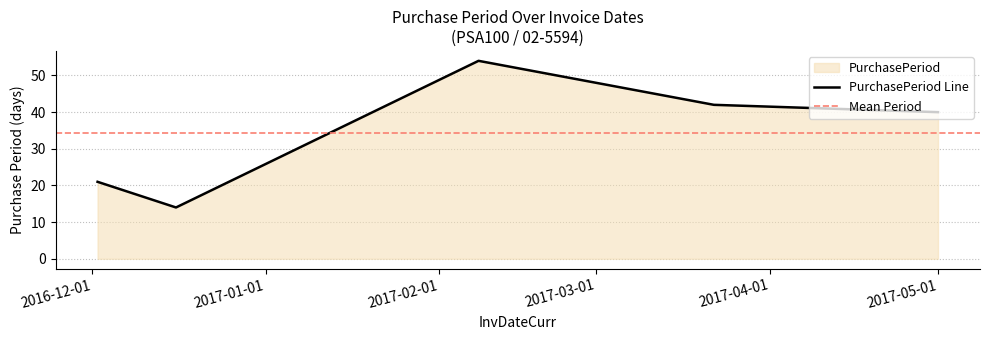

What is the value of the 1st point from the left?

21